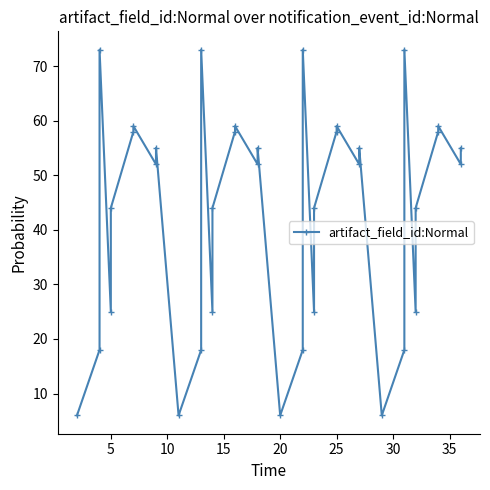

What value does the data have at 15?

59